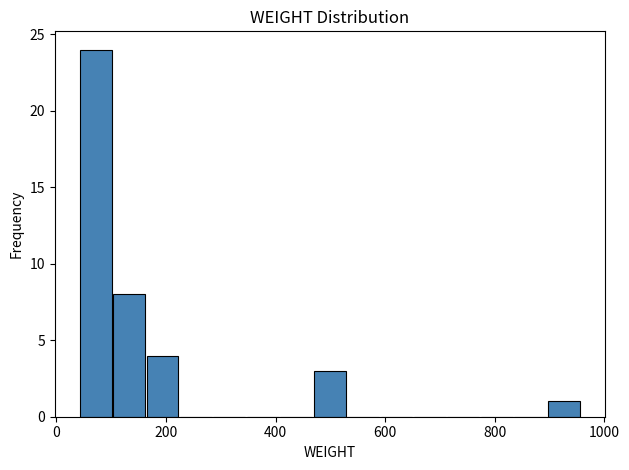

Around what value on the x-axis is the tallest bar? Give the approximate position of its centre, as read against the axis.

80